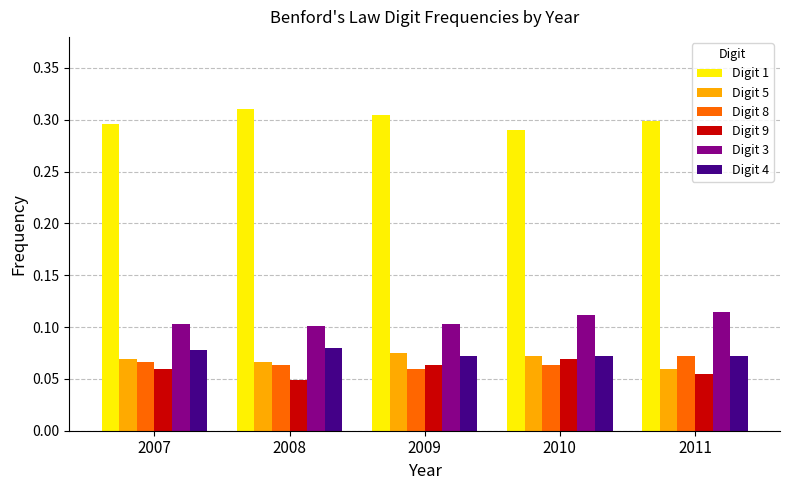

Which category has the lowest value across all series?

2008